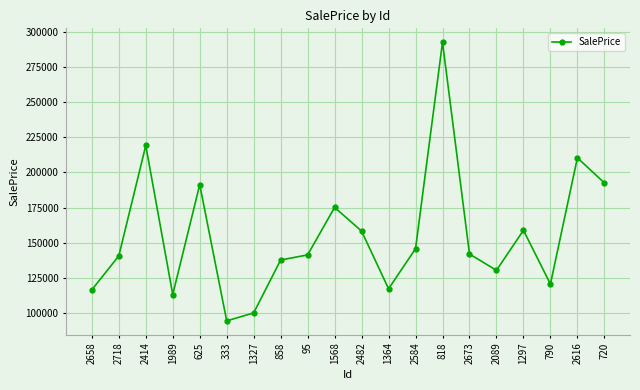

How many points are lower than both their immediate neighbors (excluding endpoints)?

5